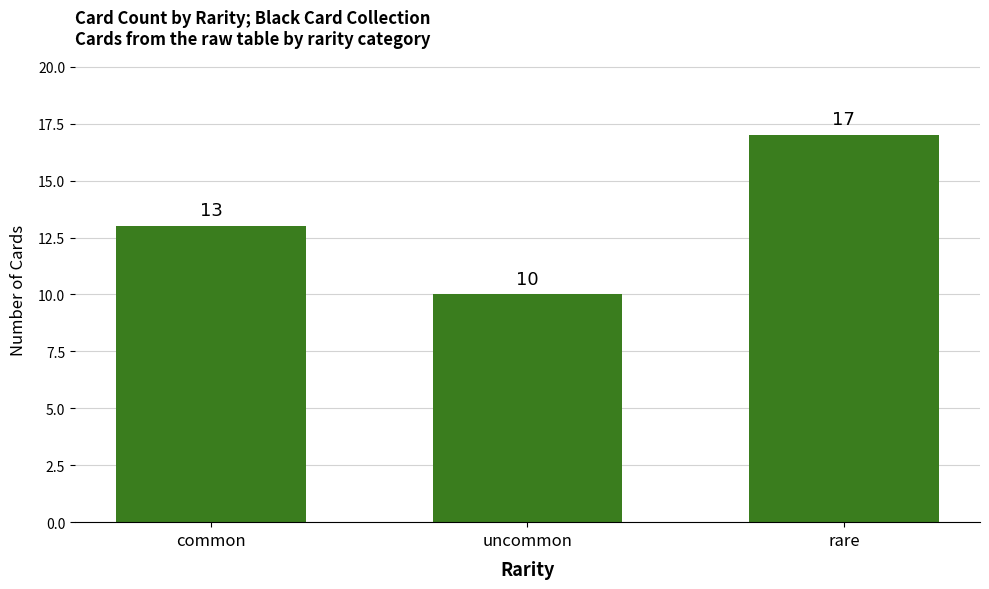

How many categories are shown in the chart?

3